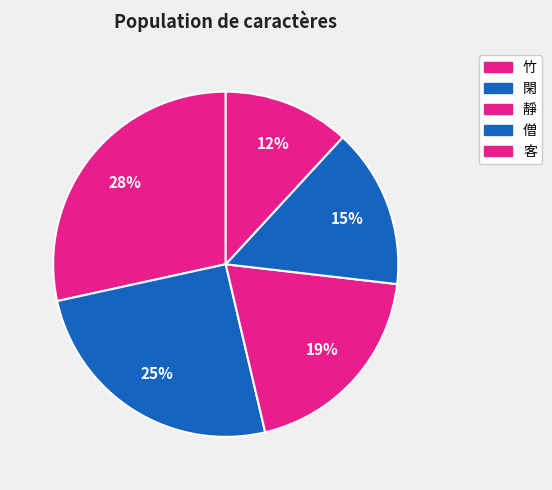

True or false: 靜 accounts for 33% of the total.

False